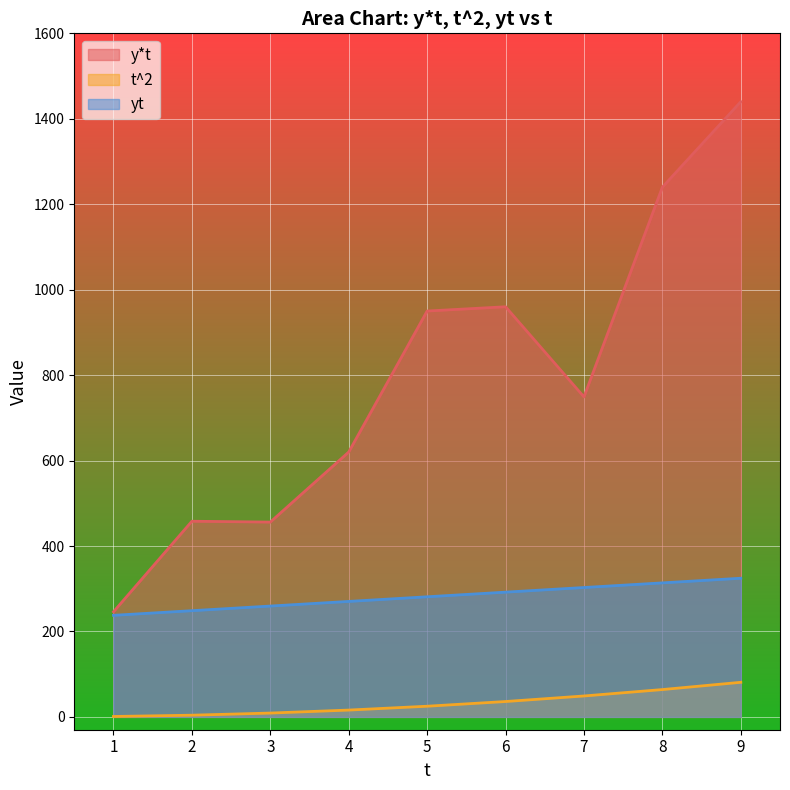

Which series has the largest total across all categories?

y*t